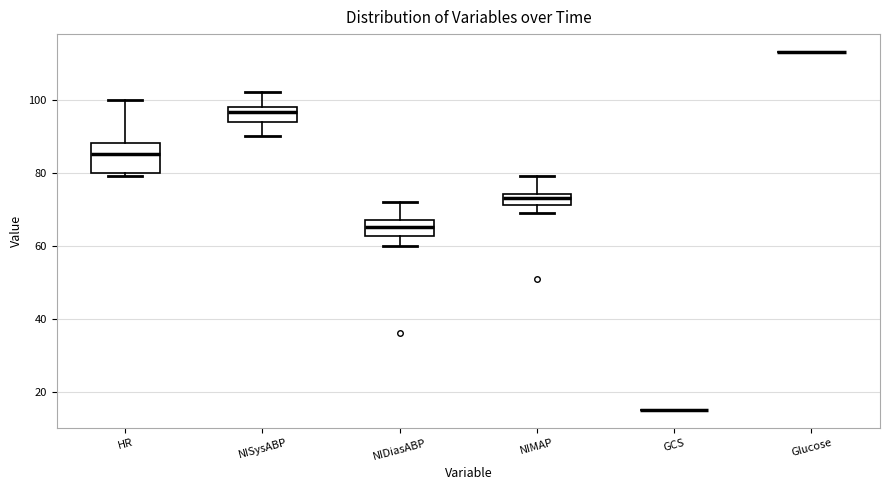

Reading left to right, read every box against the y-axis: the position of its median line, the range the box covers, and the ends of its whiskers. The values are not printed on the chart, so give them approximately, as read against the axis.

HR: median 86, box 80 to 88, whiskers 80 (just below the box's lower edge) to 100
NISysABP: median 96, box 94 to 98, whiskers 90 to 102
NIDiasABP: median 66, box 62 to 68, whiskers 60 to 72
NIMAP: median 74 (inside the box), box 72 to 74, whiskers 70 to 80
GCS: box collapsed to a line at 16, whiskers 16 to 16
Glucose: box collapsed to a line at 114, whiskers 114 to 114